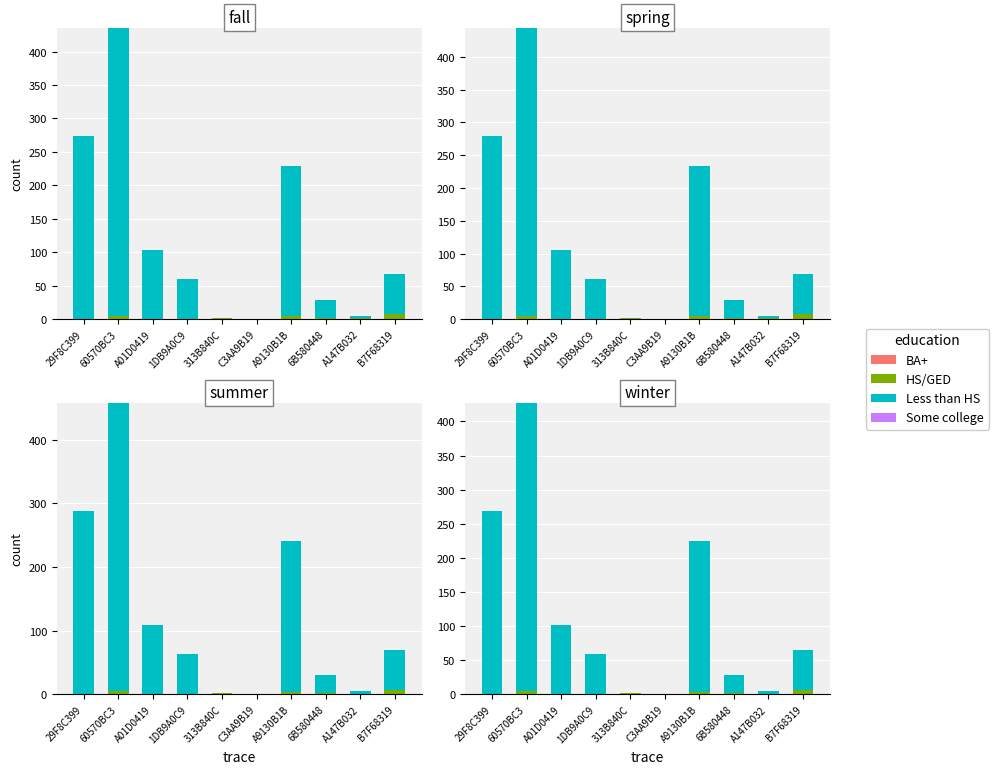

At A9130B1B, list the series in order from smallest to largest.

BA+, Some college, HS/GED, Less than HS